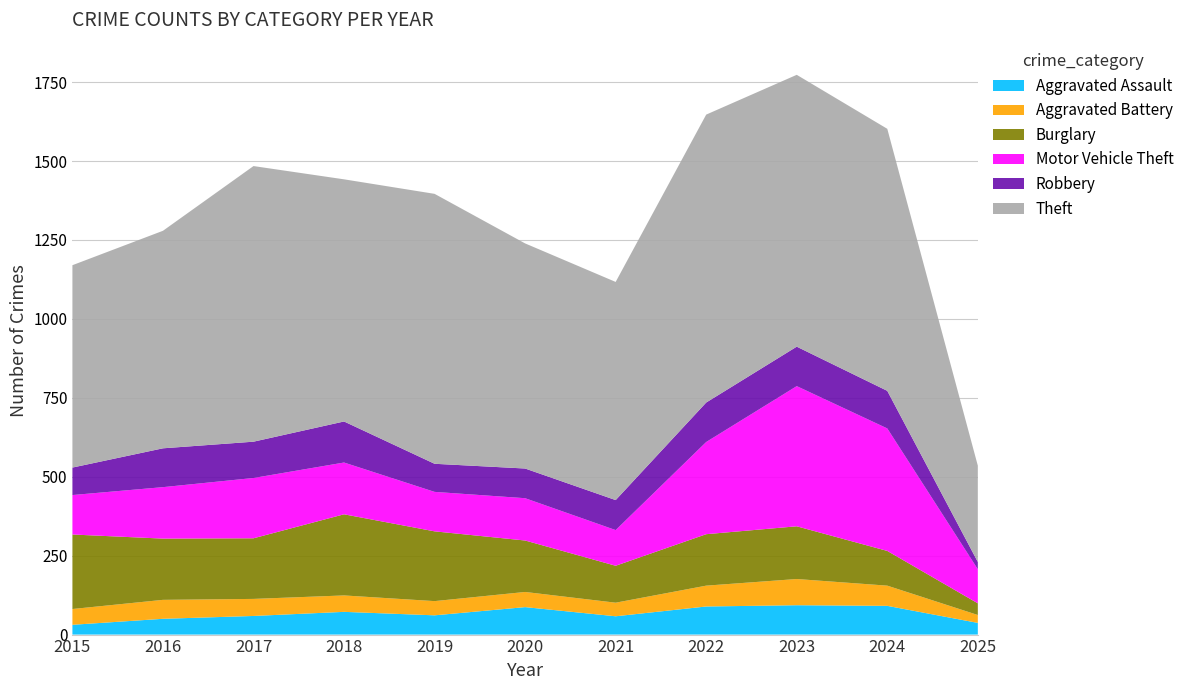

Reading right to left, transcribe all the data shown in this chart.

Aggravated Assault: 37	91	93	89	58	87	61	72	59	50	31
Aggravated Battery: 25	64	83	66	43	48	45	52	54	60	50
Burglary: 37	110	167	163	117	163	221	257	192	194	236
Motor Vehicle Theft: 108	388	444	292	113	134	125	164	191	163	125
Robbery: 23	119	125	125	95	94	89	130	115	123	87
Theft: 305	830	861	912	691	713	855	767	873	689	641